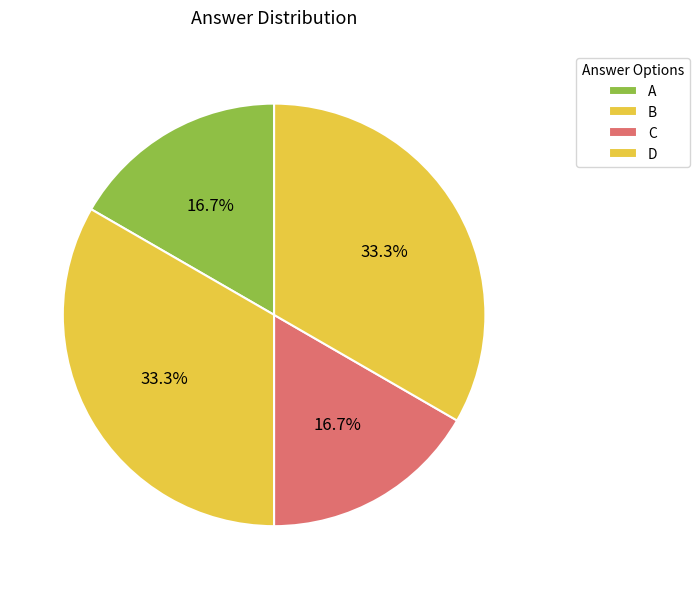

Rank the categories by value from lowest to highest.

A, C, B, D